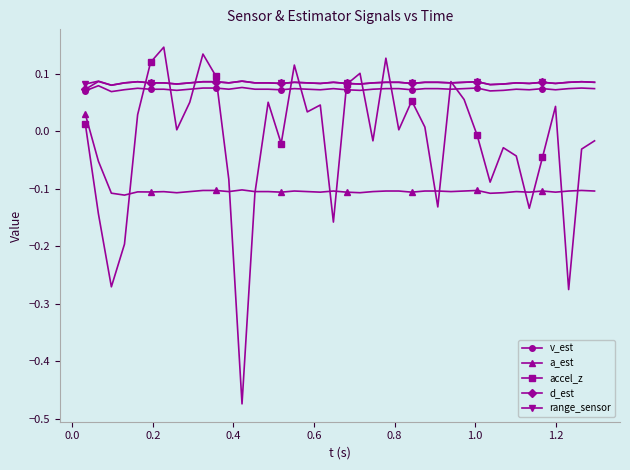

True or false: a_est has more than 0 points higher than both neighbors.

True